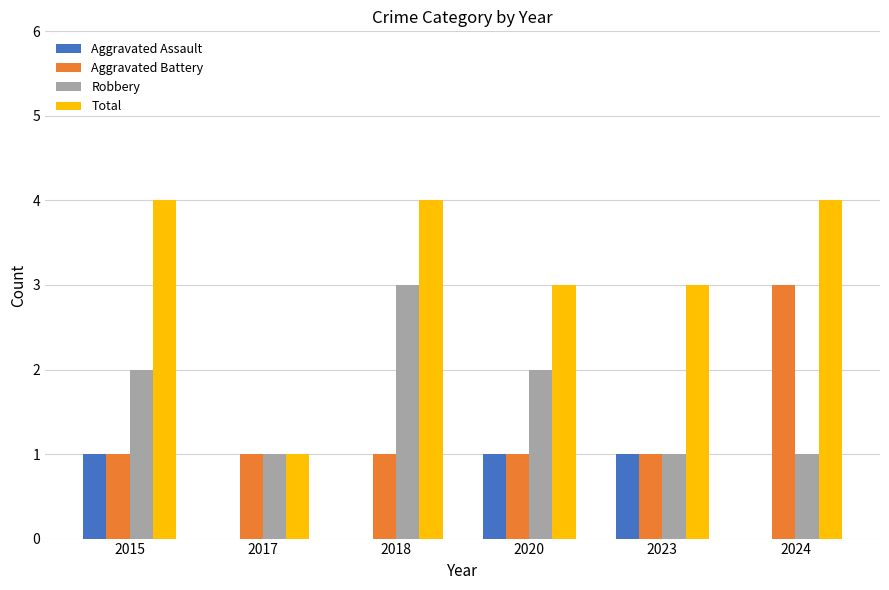

What is the greatest value displayed?

4